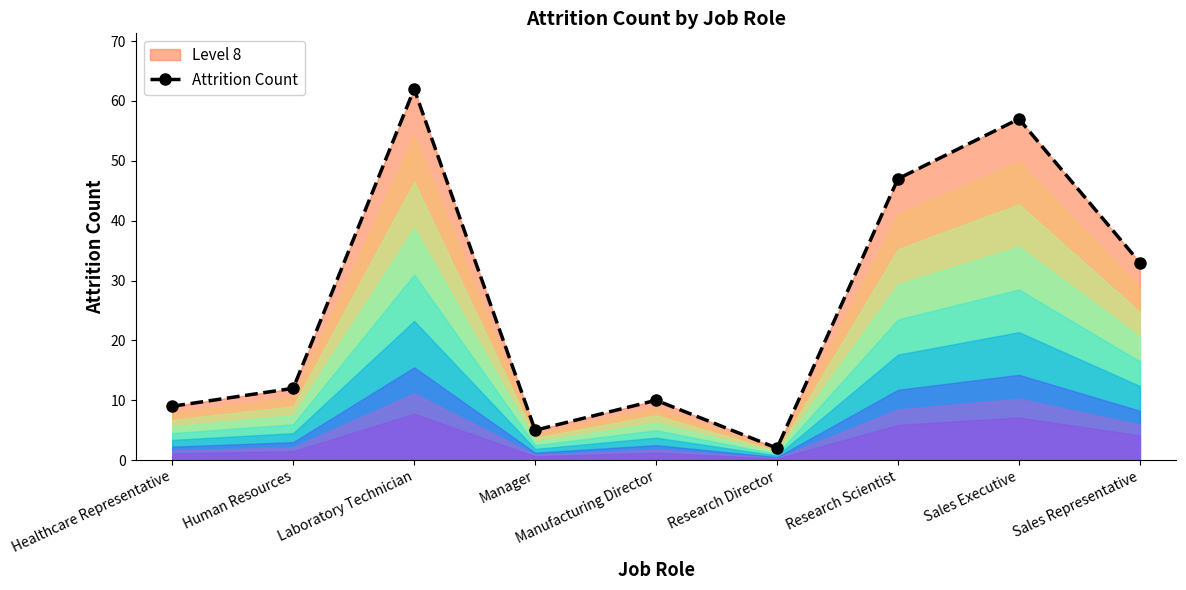

Reading right to left, list all the values displayed in this chart.

33	57	47	2	10	5	62	12	9